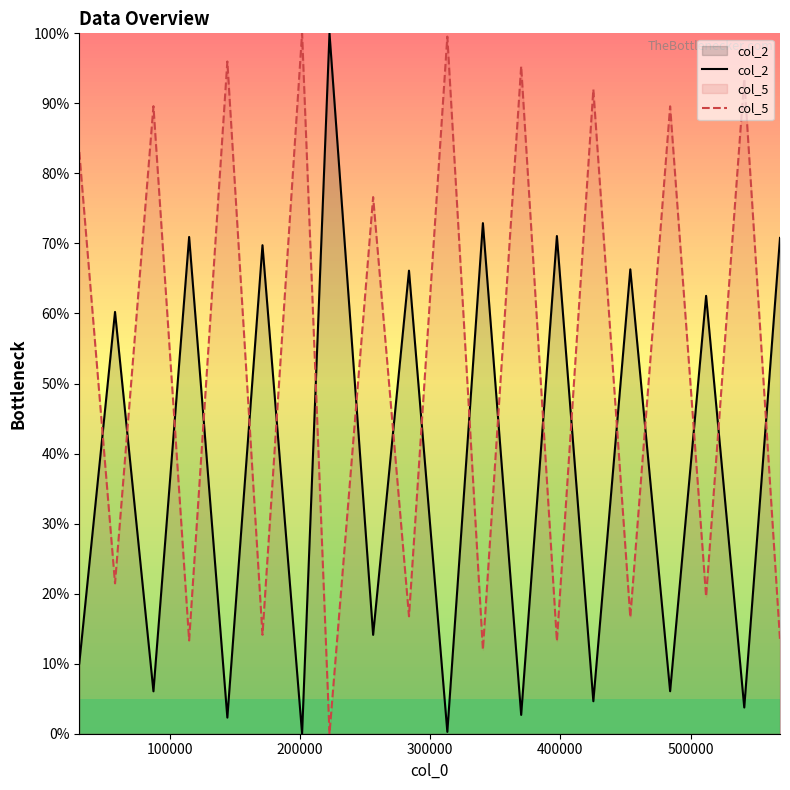

List the series in order of their overall mean, highest first.

col_5, col_2